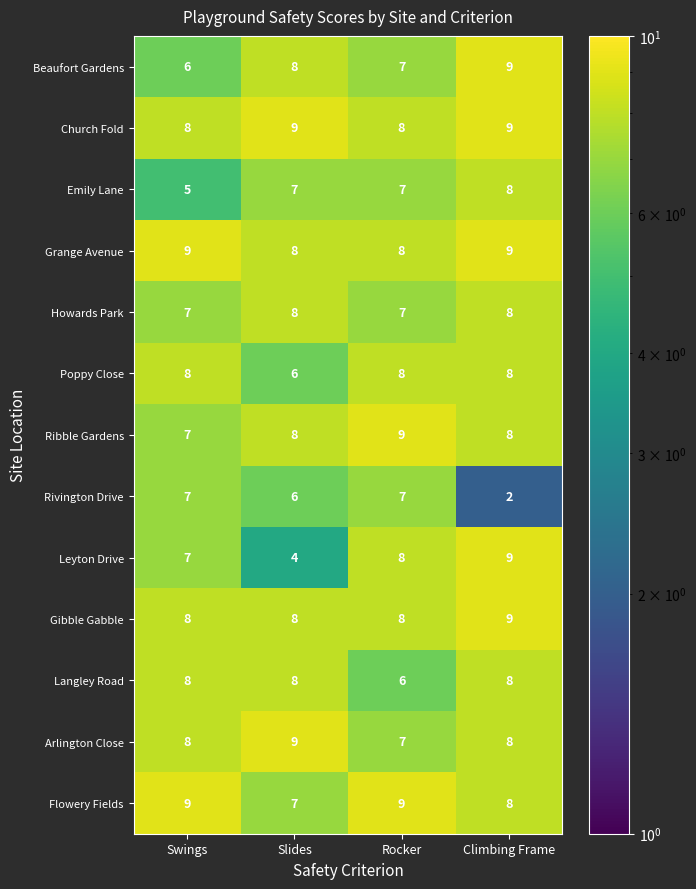

What is the total value across all series at Swings?

97